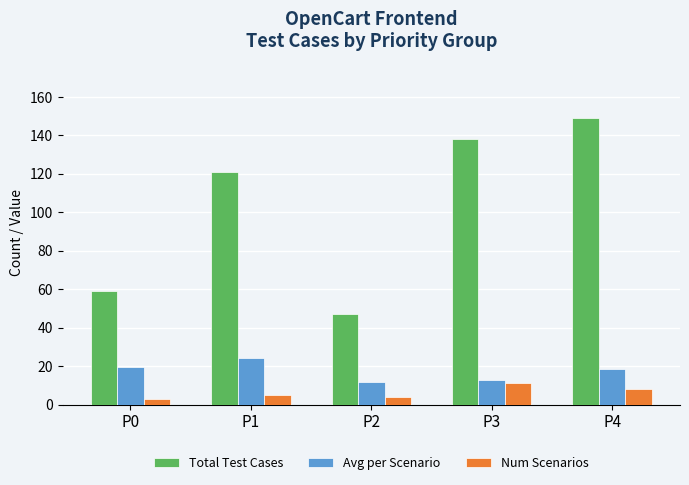

List the labels in order of Total Test Cases value, largest first.

P4, P3, P1, P0, P2